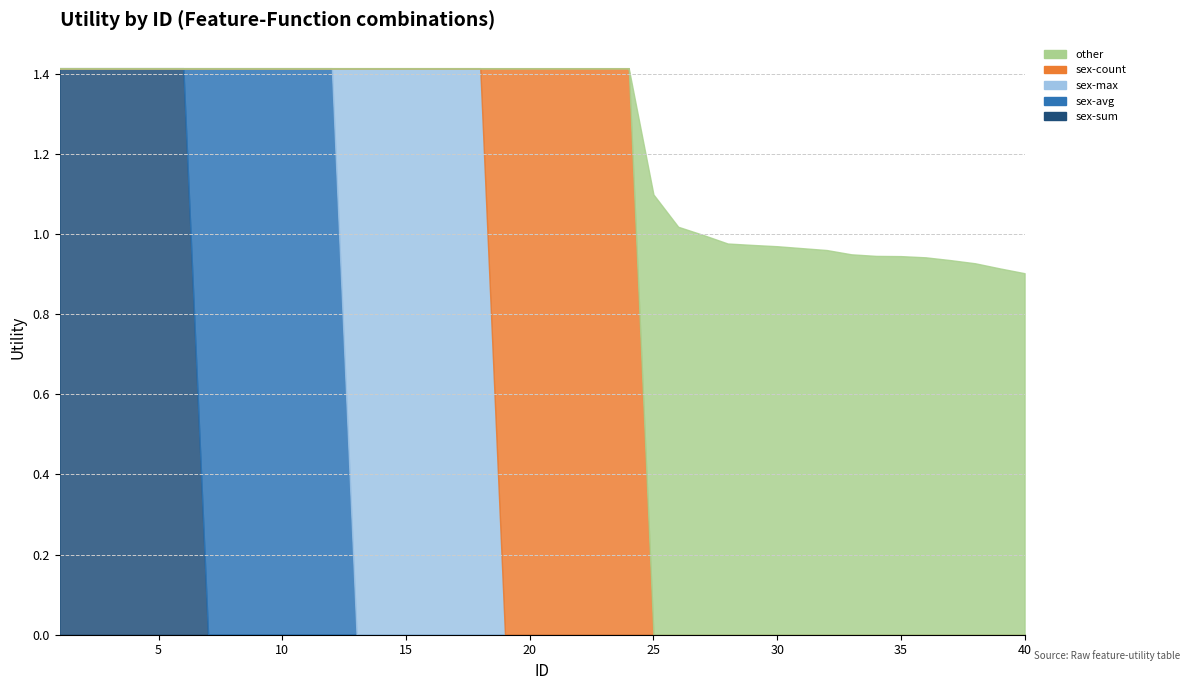

Is it true that sex-sum equals -0.8 at 37?

False